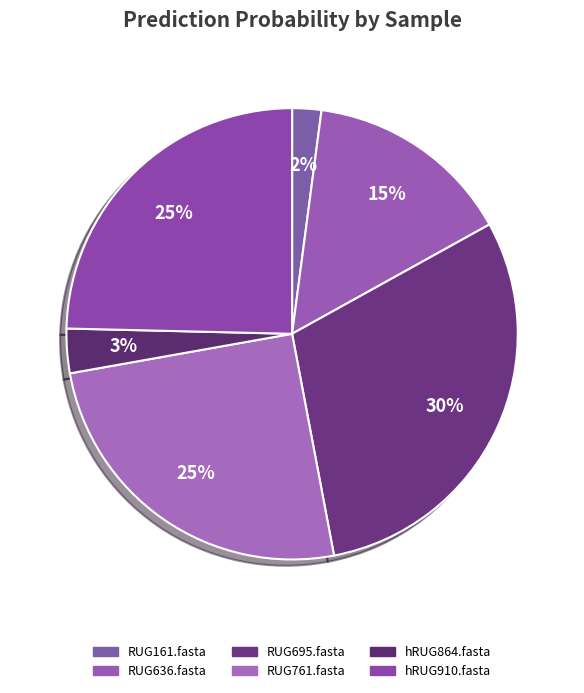

What is the change in value from RUG636.fasta to hRUG910.fasta?

+0.3